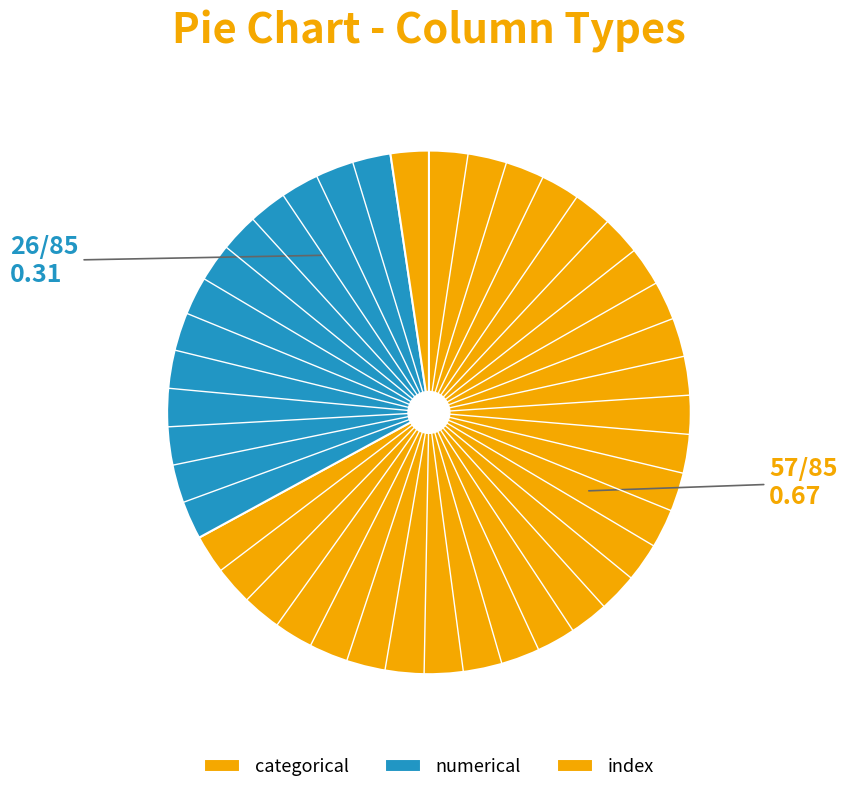

Rank the categories by value from highest to lowest.

categorical, numerical, index